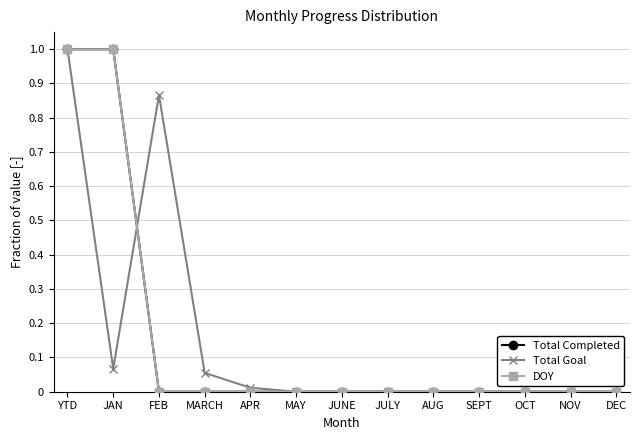

How many interior local valleys does the Total Goal series have?

1